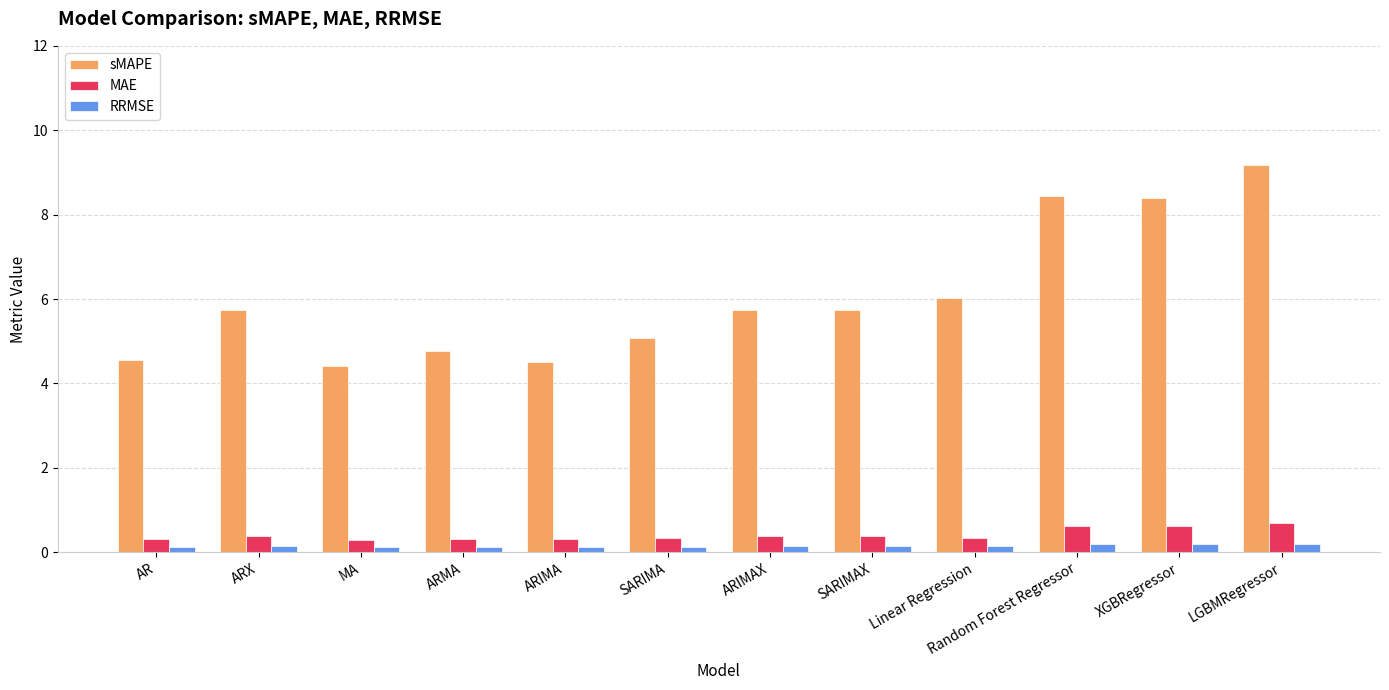

What is the difference between the sMAPE values at MA and ARX?

1.3